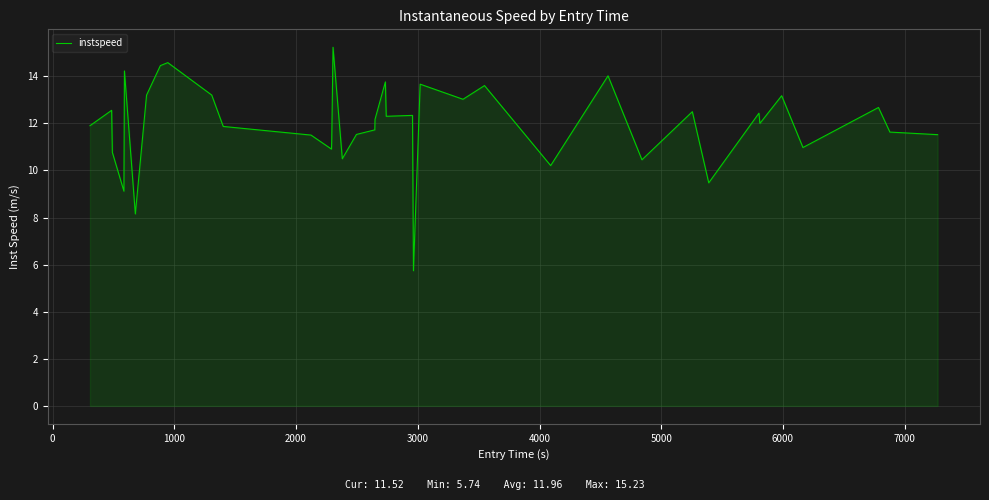

What is the greatest value displayed?

15.2